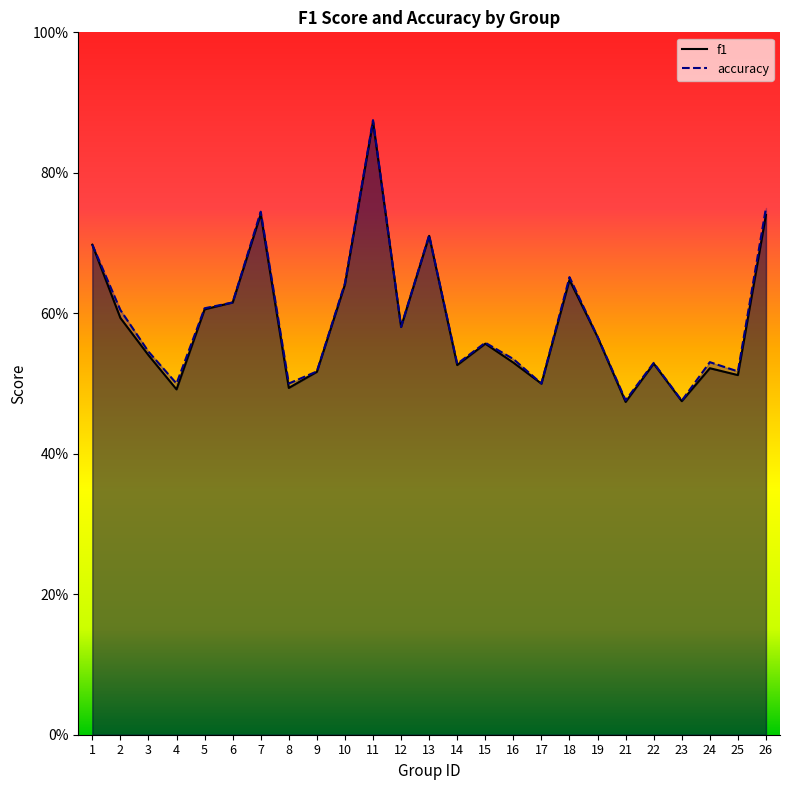

True or false: accuracy and f1 cross at least once.

False